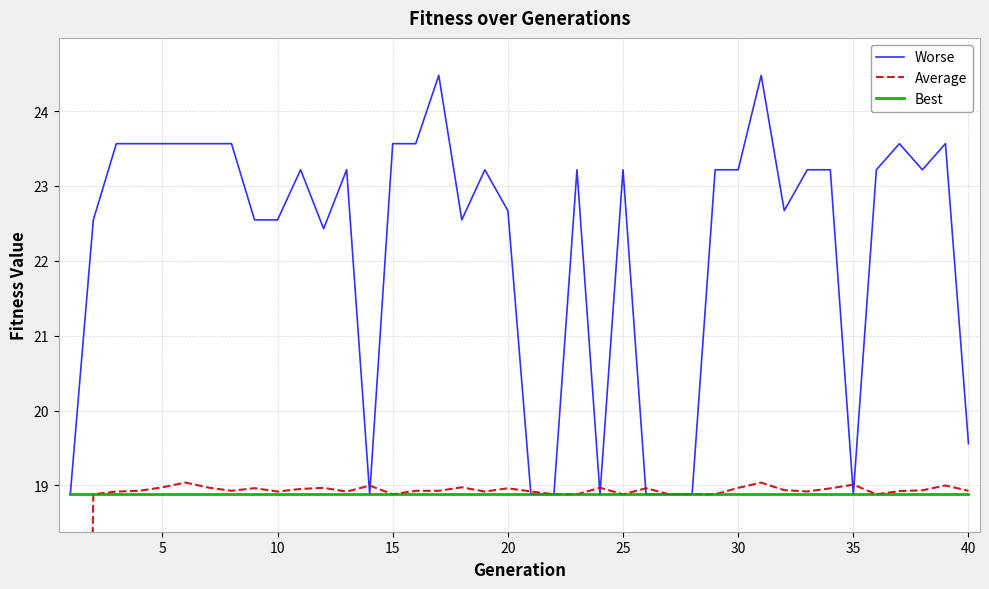

What is the maximum value for Best?

18.9